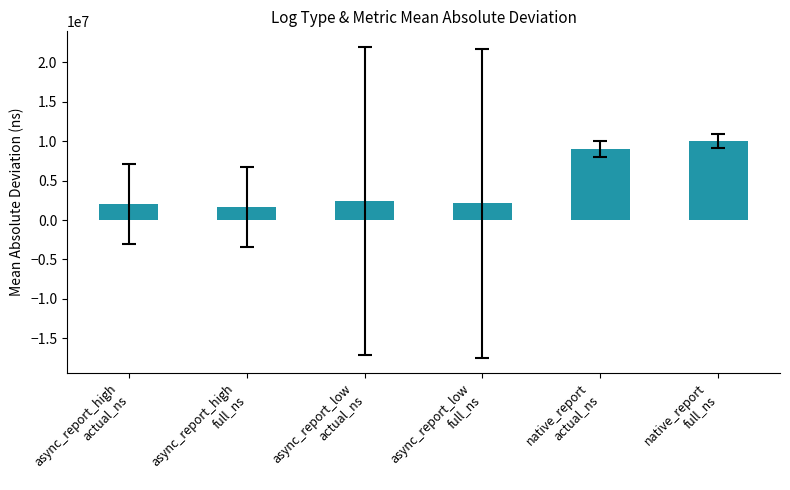

Which label corresponds to the largest value in the chart?

native_report
full_ns